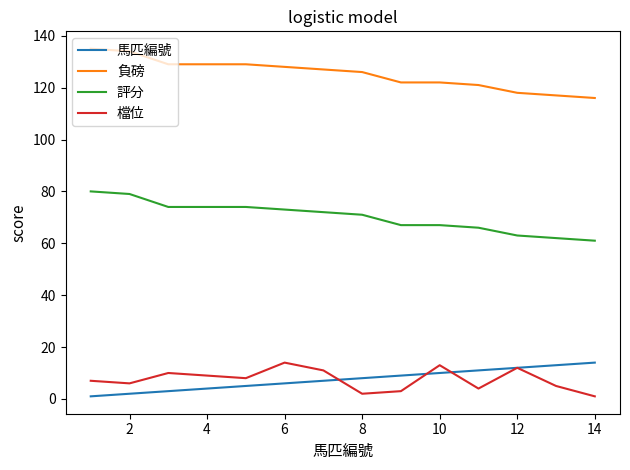

Reading left to right, extract all data points from this chart.

馬匹編號: 1	2	3	4	5	6	7	8	9	10	11	12	13	14
負磅: 135	134	129	129	129	128	127	126	122	122	121	118	117	116
評分: 80	79	74	74	74	73	72	71	67	67	66	63	62	61
檔位: 7	6	10	9	8	14	11	2	3	13	4	12	5	1